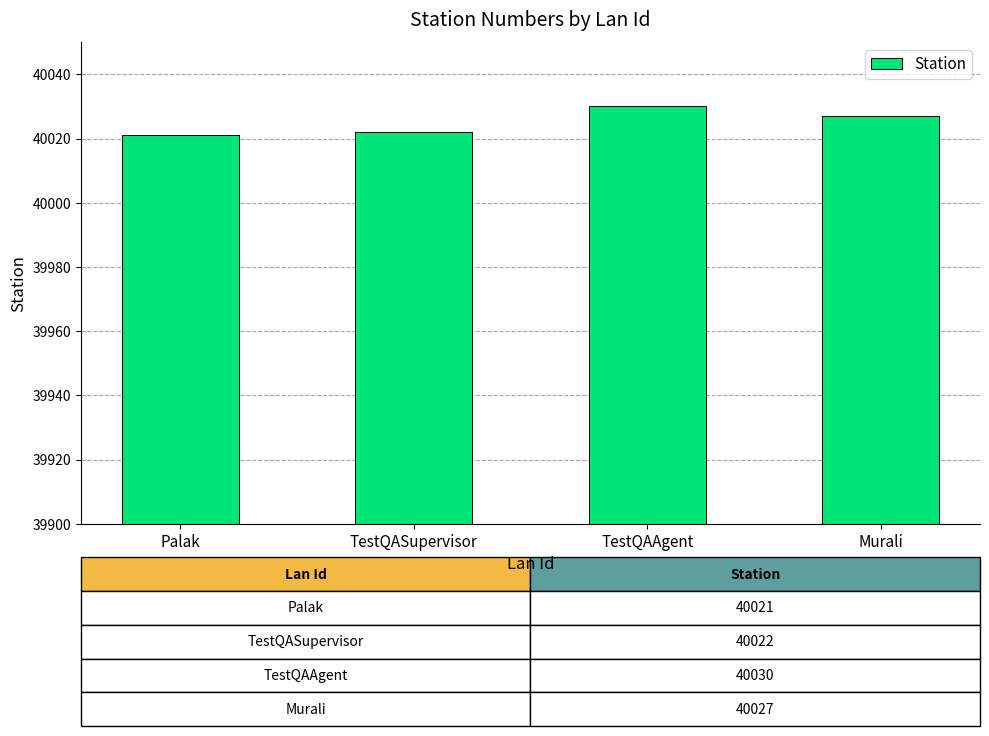

The chart shows a value of 17428 at Palak. True or false?

False